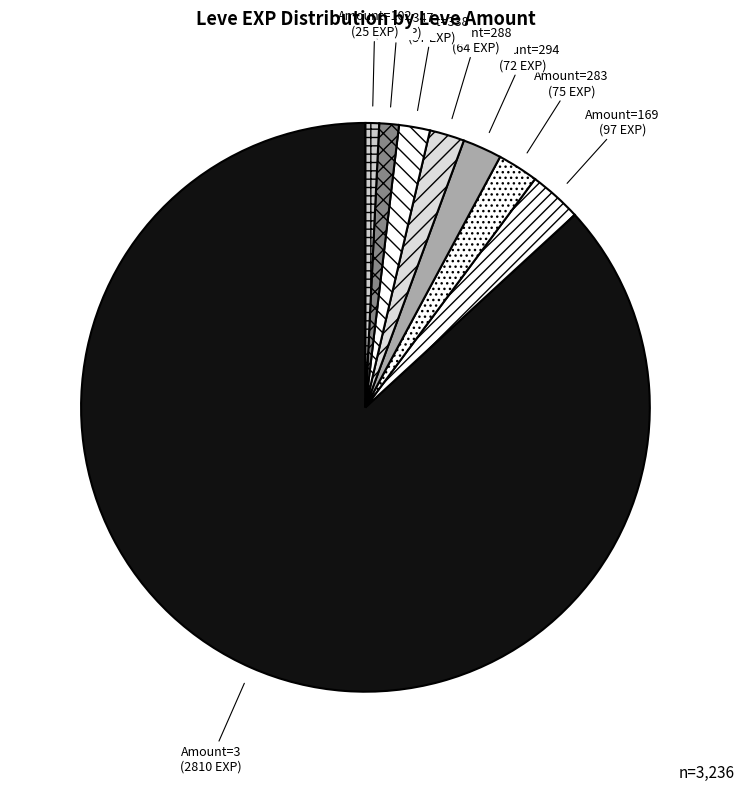

Which category has the biggest portion of the pie?

Amount=3